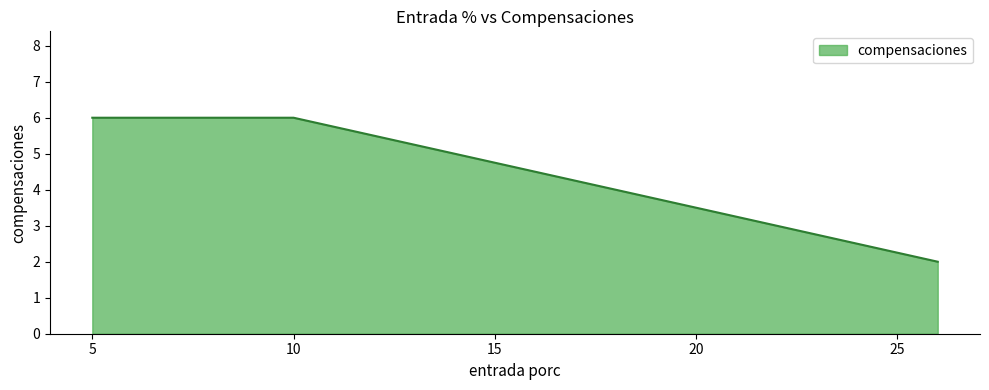

What is the sum of all values?

20